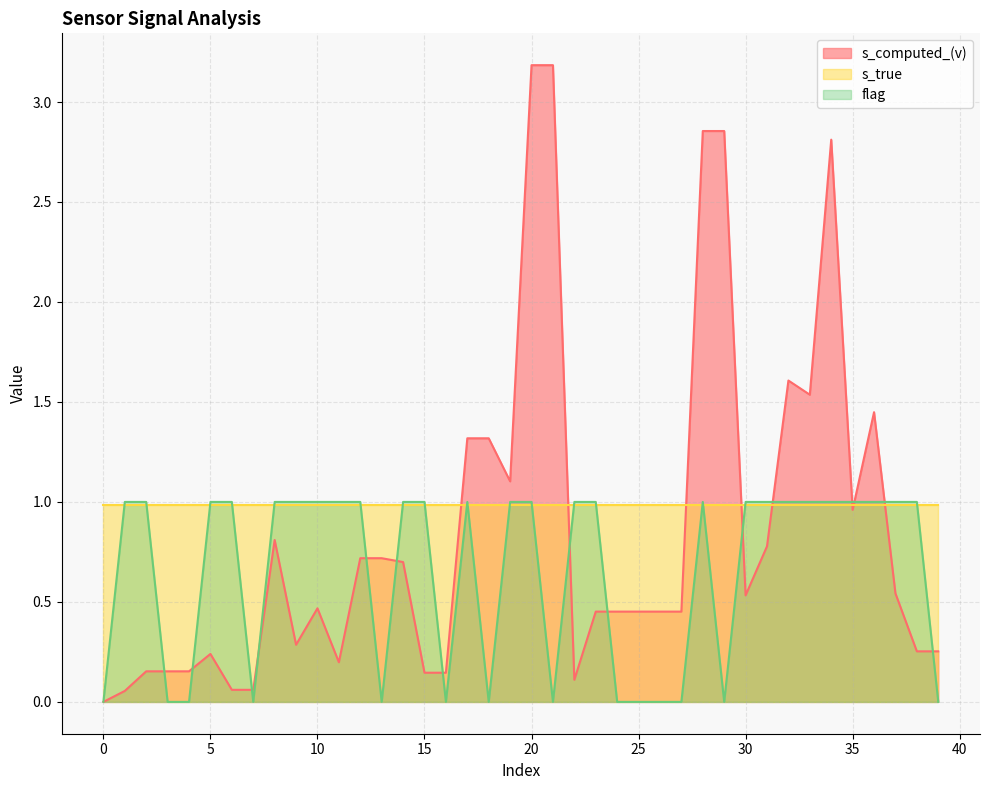

What value does the s_computed_(v) series have at 14?

0.7